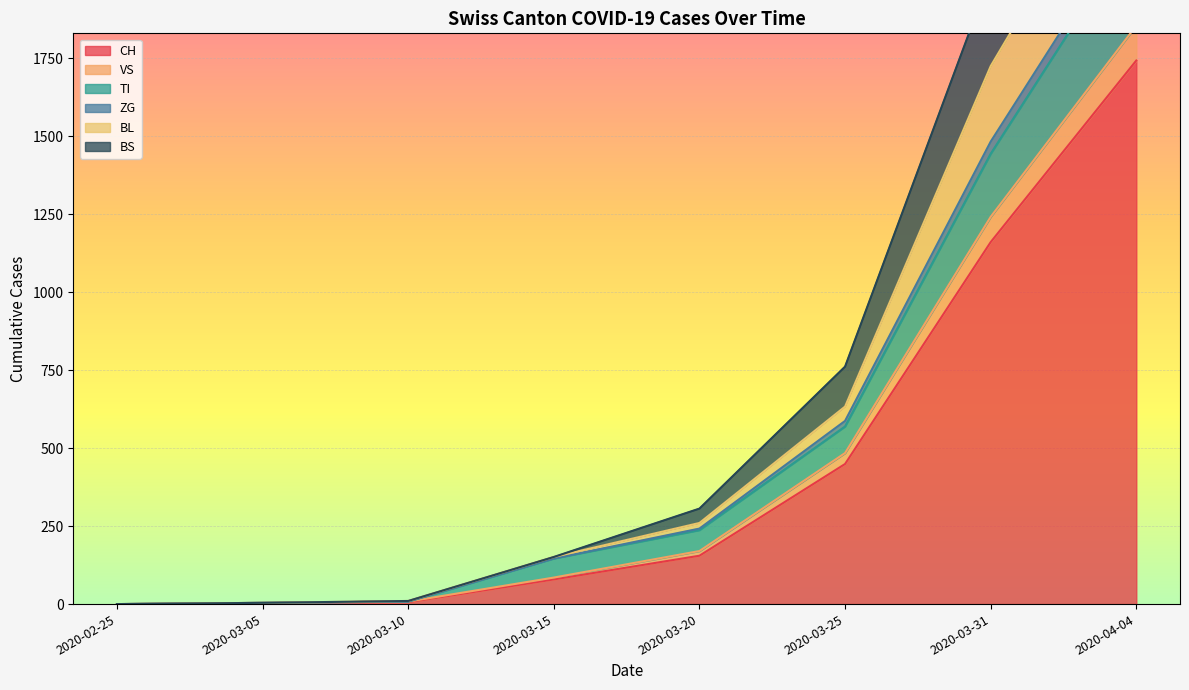

How many categories are shown in the chart?

8